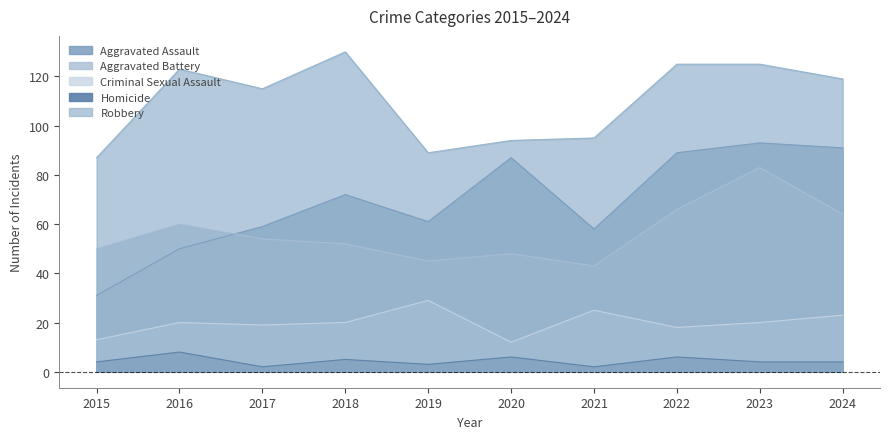

The value of Aggravated Assault at 2023 is 43. True or false?

False